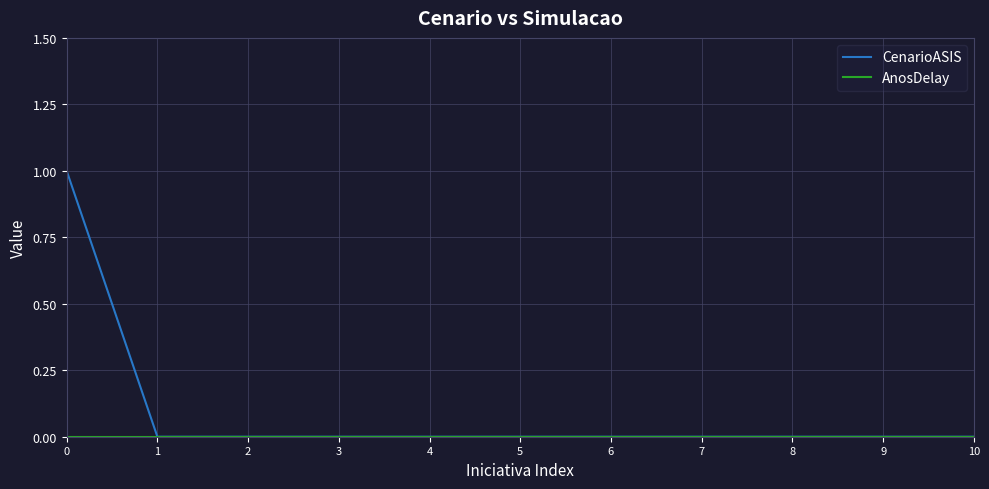

Count the number of categories in the chart.

11